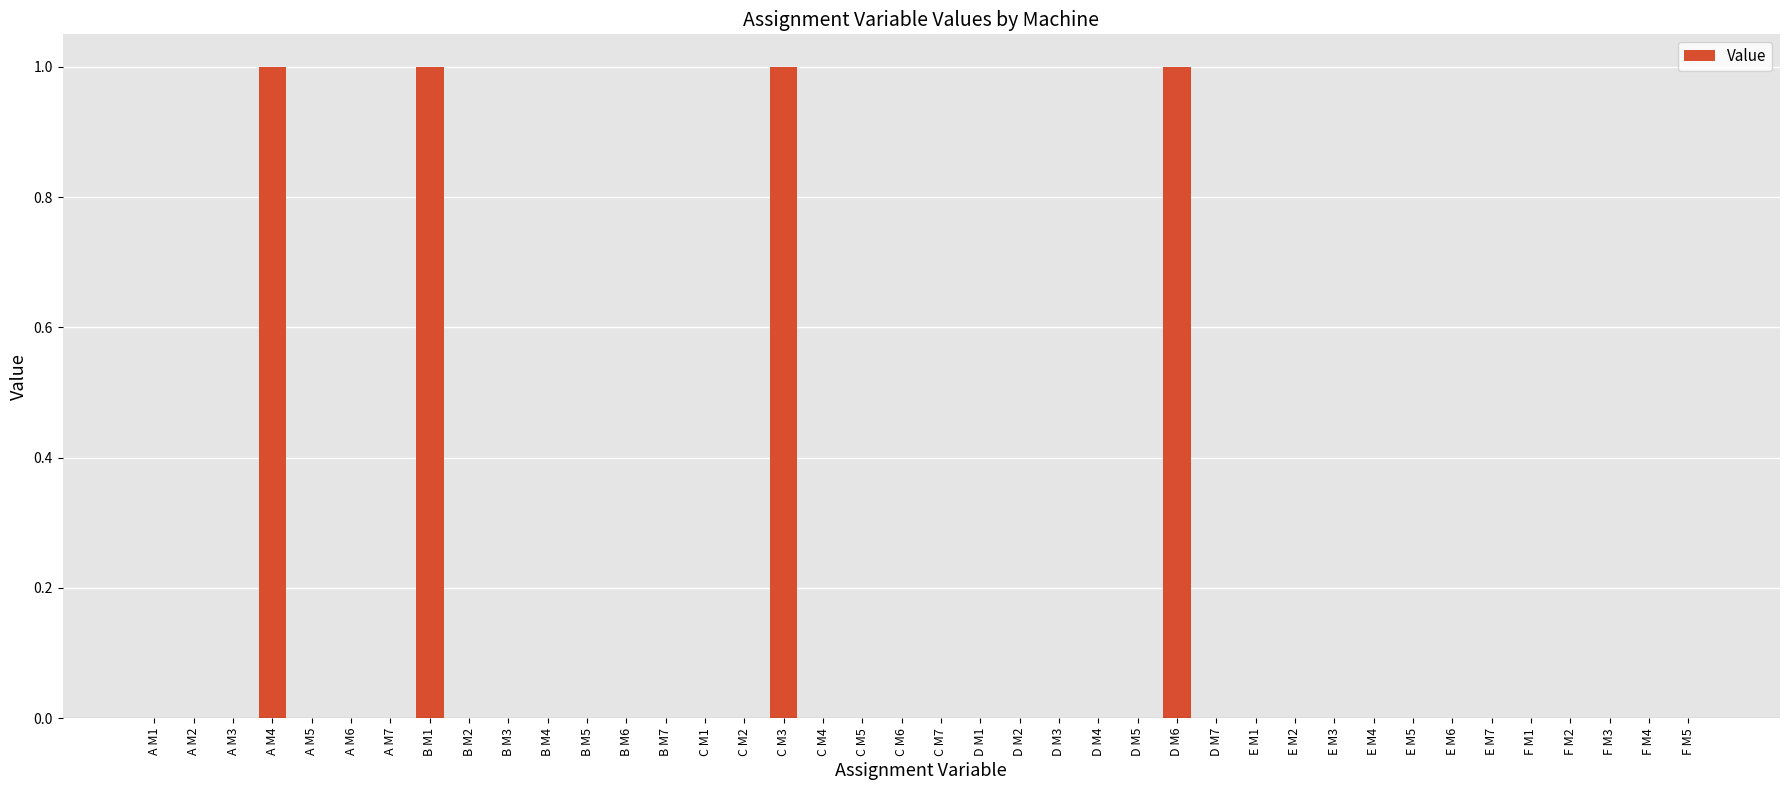

Which has a higher value, D M1 or D M6?

D M6